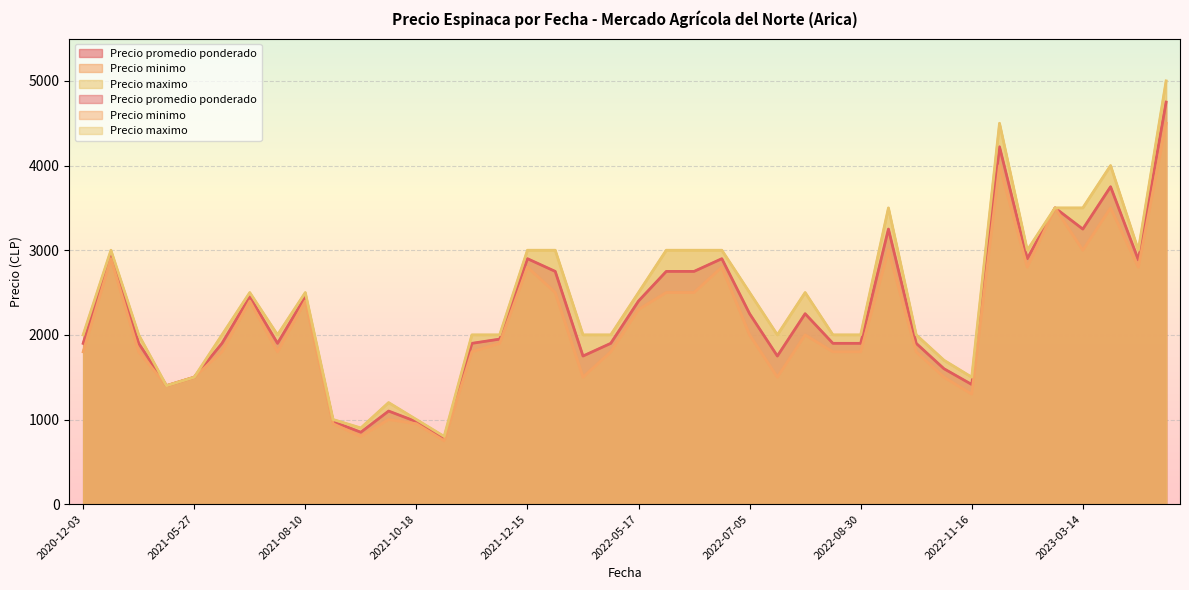

List the series in order of their peak value, highest first.

Precio maximo, Precio promedio ponderado, Precio minimo